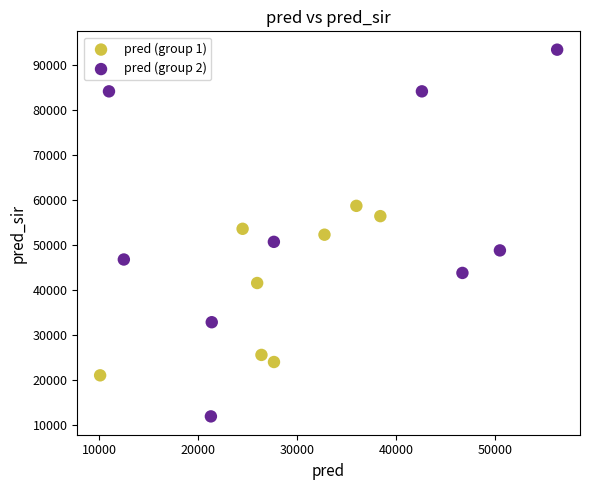

Which series contains the lowest Y value?

pred (group 2)